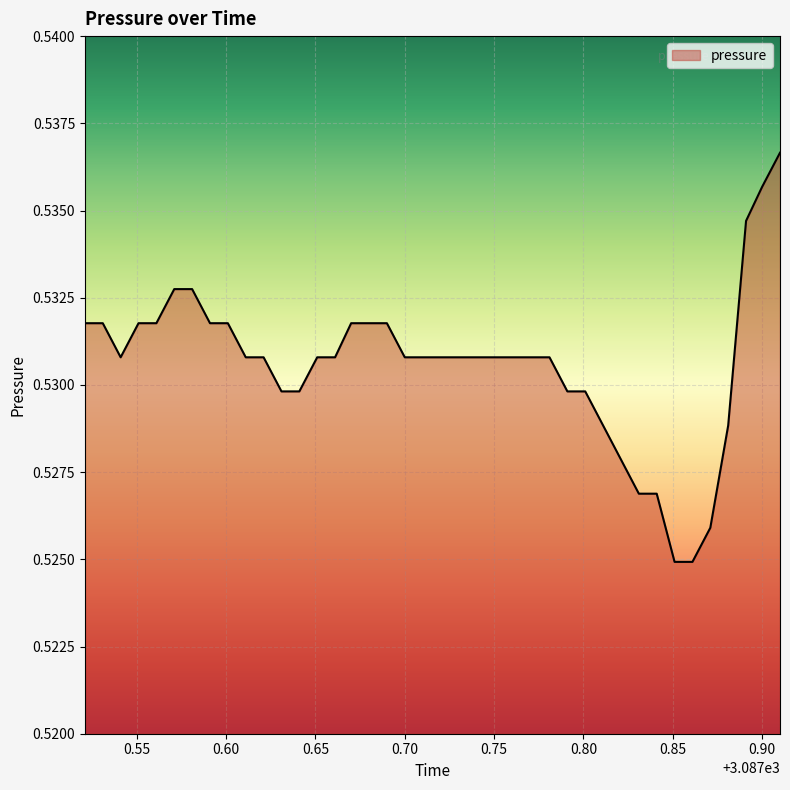

Reading right to left, list all the values displayed in this chart.

0.5	0.5	0.5	0.5	0.5	0.5	0.5	0.5	0.5	0.5	0.5	0.5	0.5	0.5	0.5	0.5	0.5	0.5	0.5	0.5	0.5	0.5	0.5	0.5	0.5	0.5	0.5	0.5	0.5	0.5	0.5	0.5	0.5	0.5	0.5	0.5	0.5	0.5	0.5	0.5